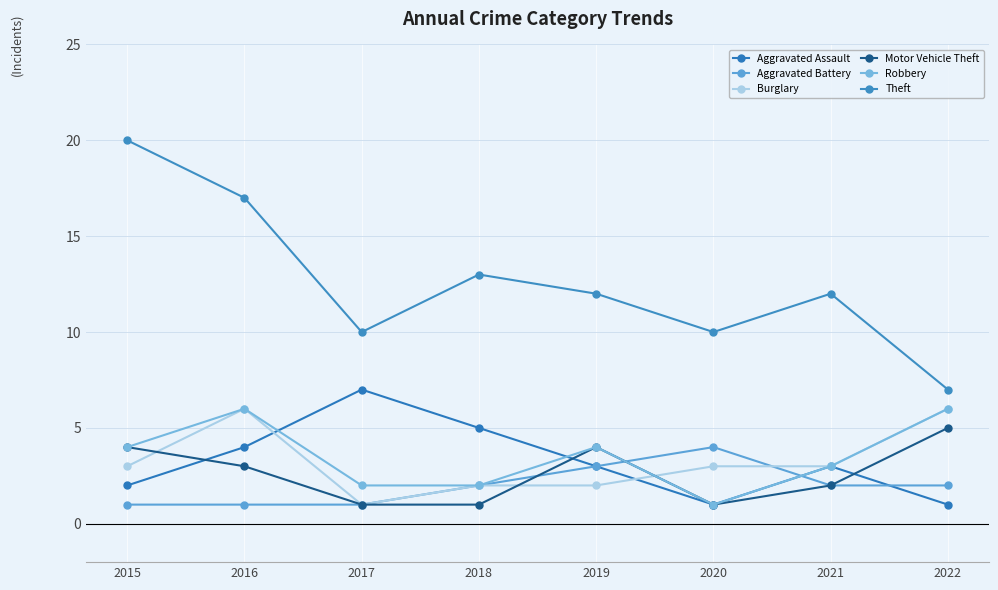

The Aggravated Battery series shows 2 at 2016. True or false?

False